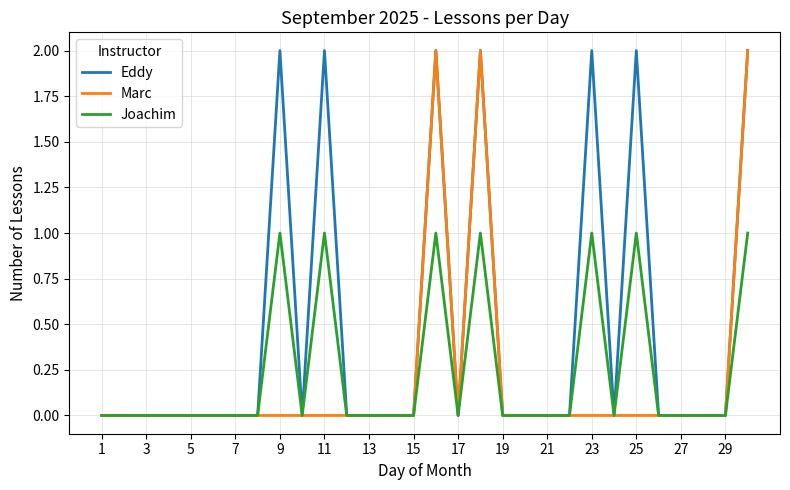

Is it true that Eddy equals 0 at 1?

True